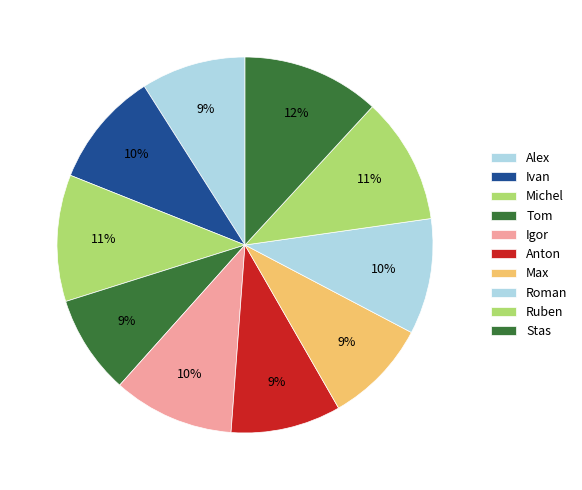

Is it true that Ivan is 10% of the pie?

True